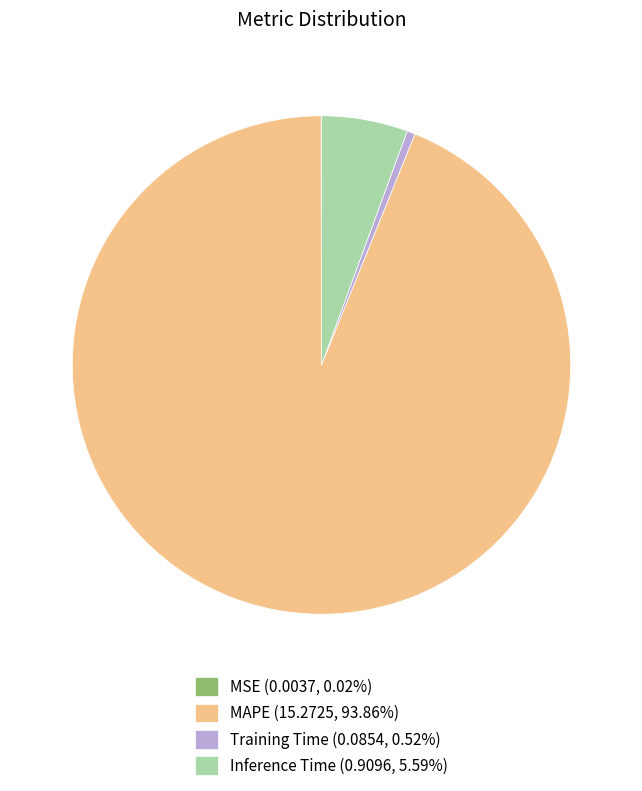

Does Inference Time represent more than half of the total?

No